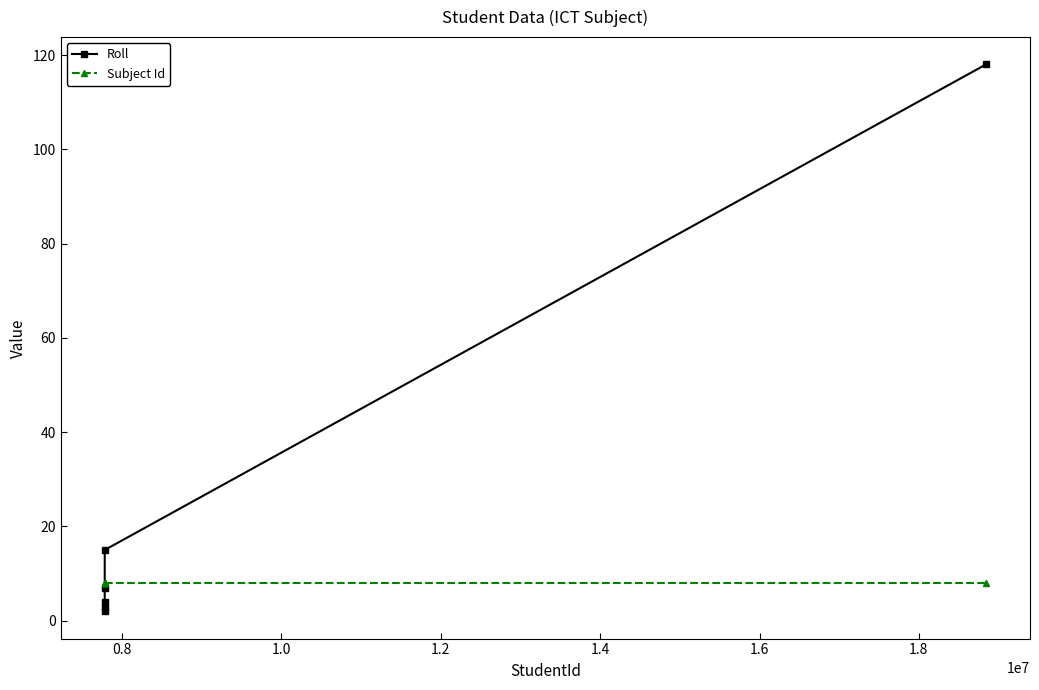

Which series ends up on top after the final intersection of Roll and Subject Id?

Roll